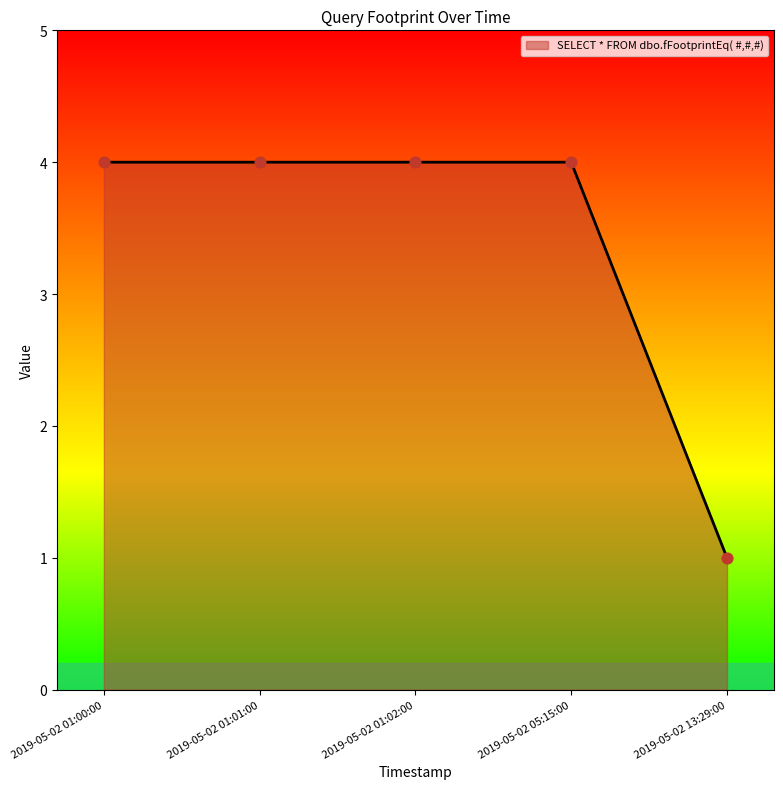

What is the change in value from 2019-05-02 01:02:00 to 2019-05-02 13:29:00?

-3